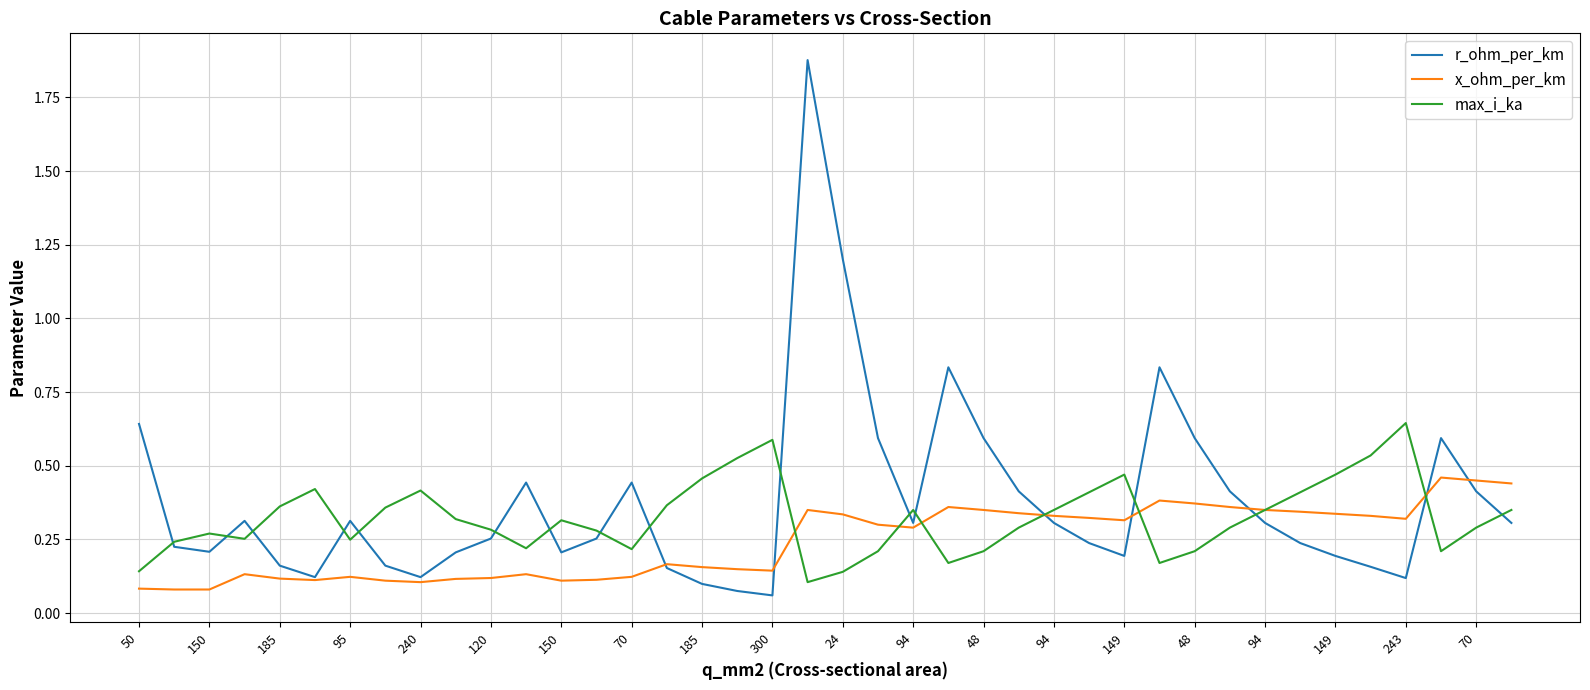

How many lines are shown in the chart?

3